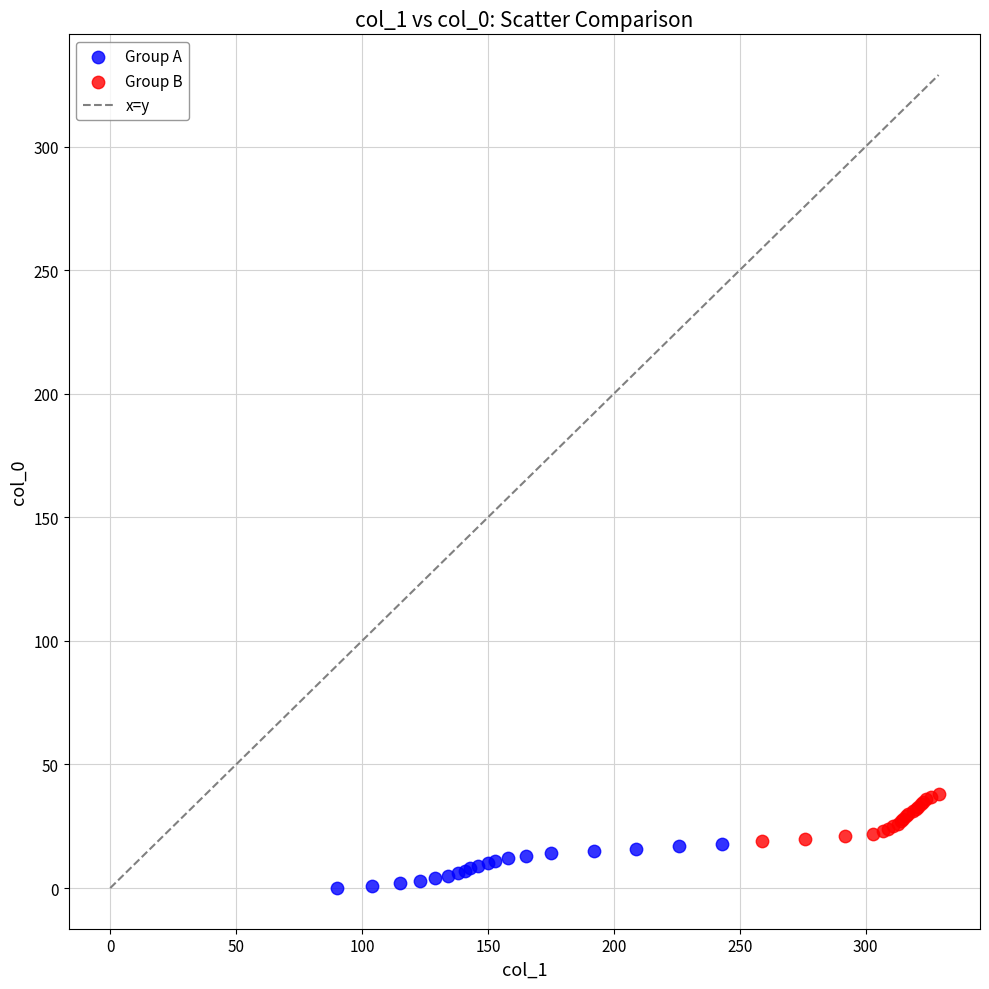

Which series contains the highest Y value?

Group B